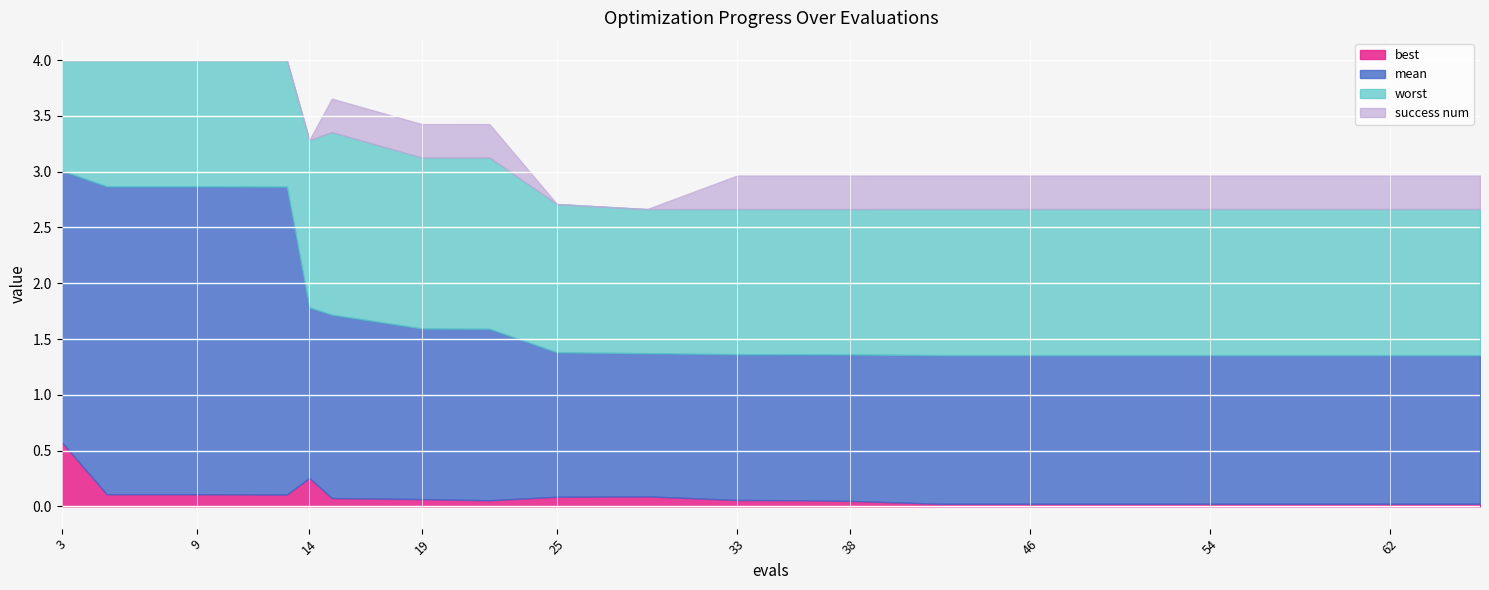

In worst, how many points are higher than both neighbors (excluding endpoints)?

2